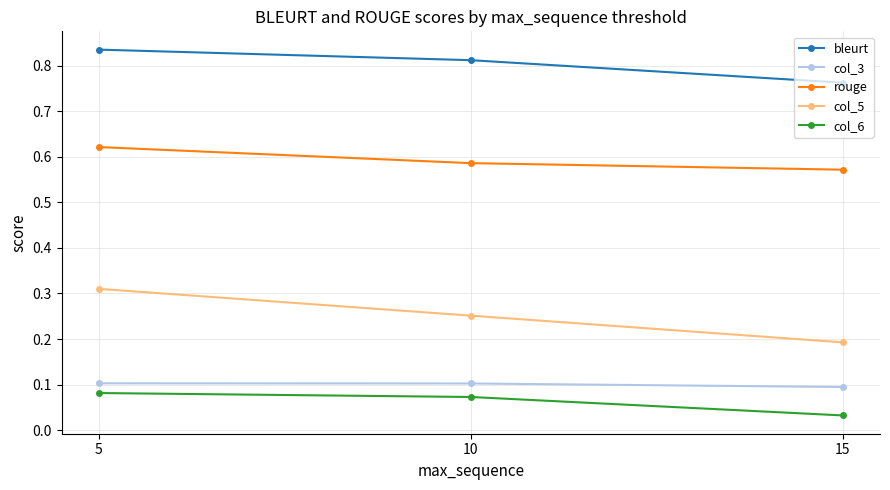

What is the sum of the col_3 values at 5 and 10?

0.2